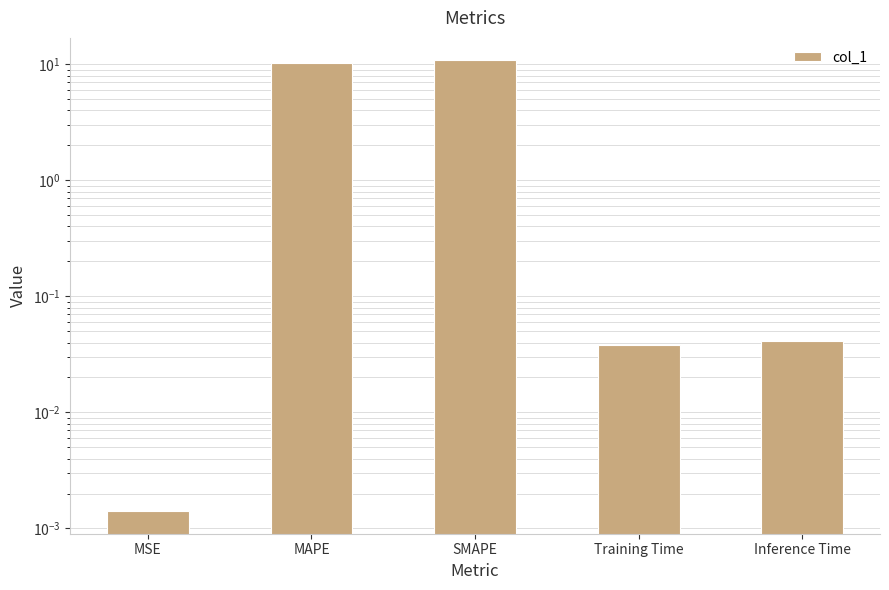

Rank the categories by value from lowest to highest.

MSE, Training Time, Inference Time, MAPE, SMAPE